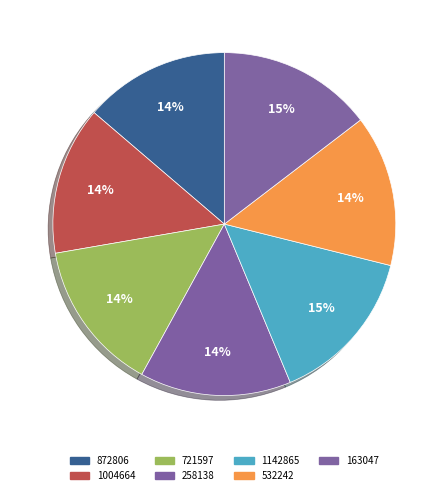

Approximately how many times larger is the value at 1142865 compared to 163047?

1.0